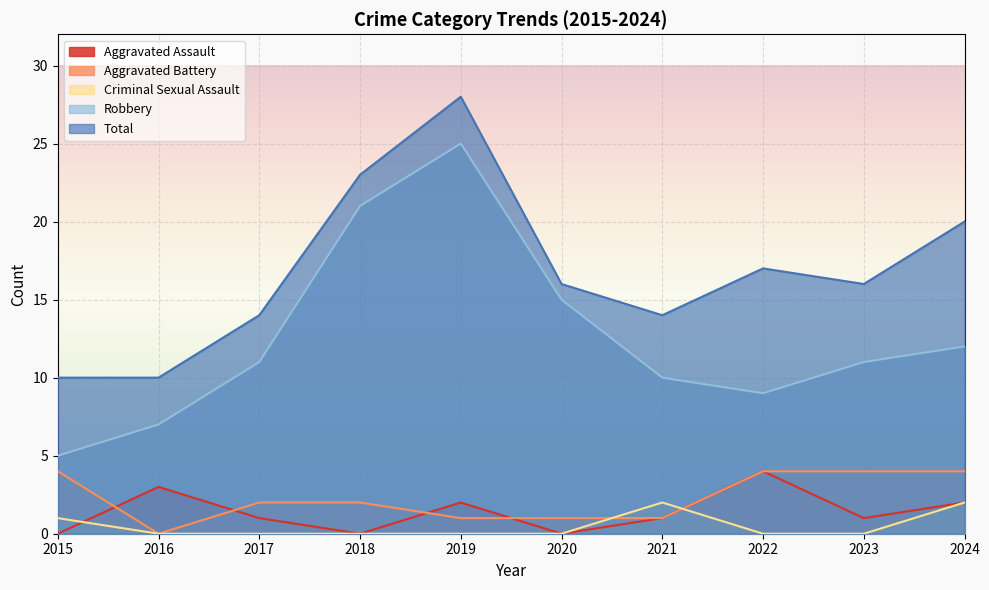

What is the difference between the second highest and minimum values in the Criminal Sexual Assault series?

2